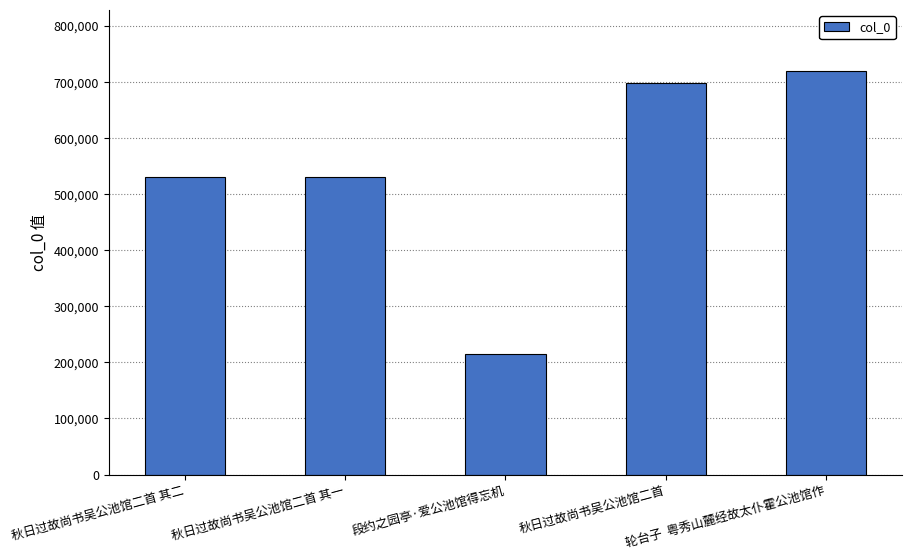

What is the sum of the values at 段约之园亭·爱公池馆得忘机 and 秋日过故尚书吴公池馆二首 其二?

745513